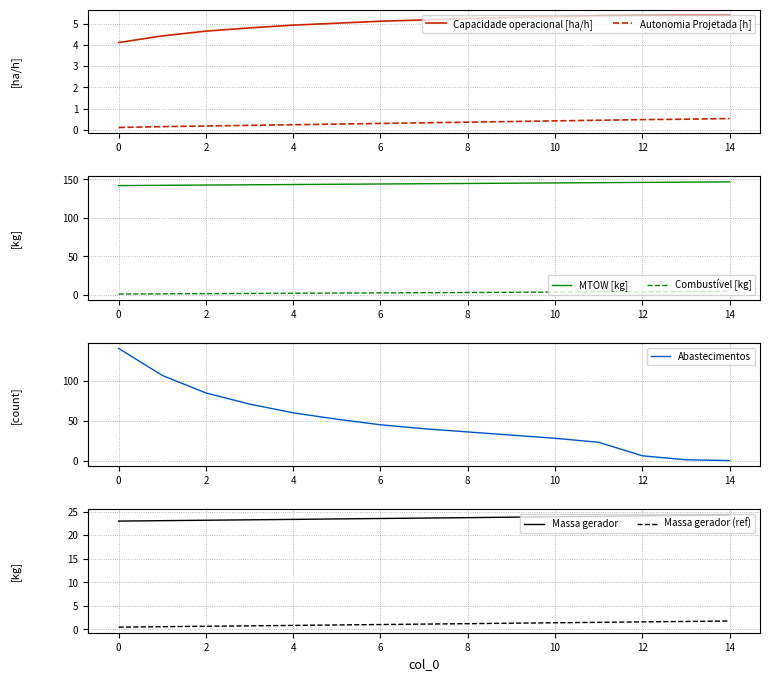

The value of Autonomia Projetada [h] at 7 is 0.3. True or false?

True